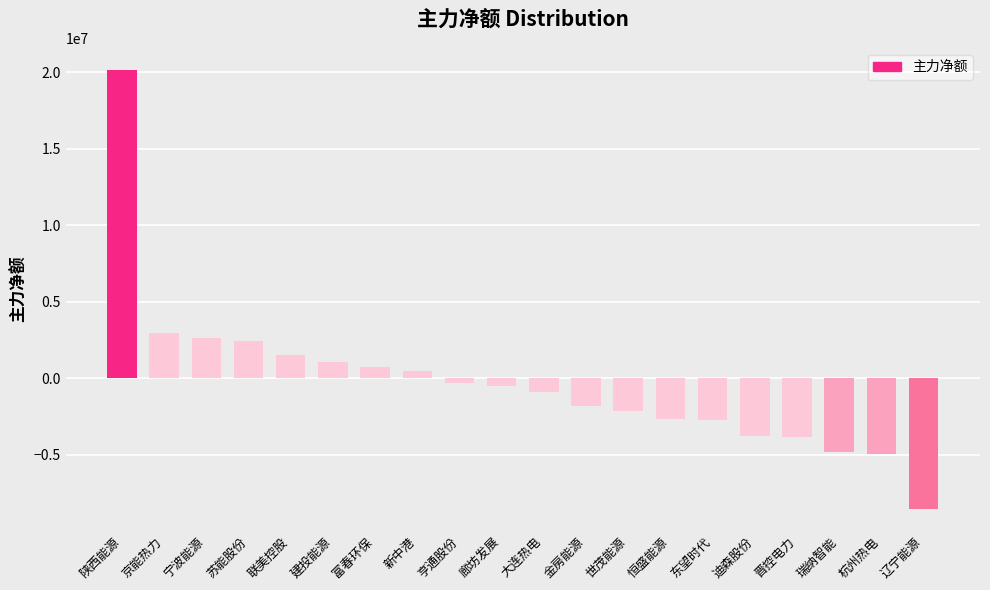

Which label corresponds to the smallest value in the chart?

辽宁能源